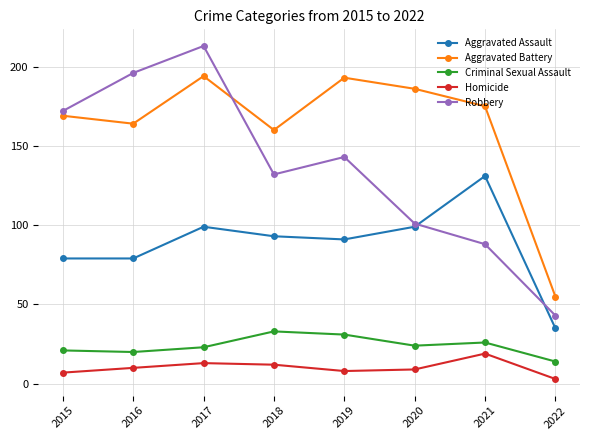

The value of Criminal Sexual Assault at 2021 is 39. True or false?

False